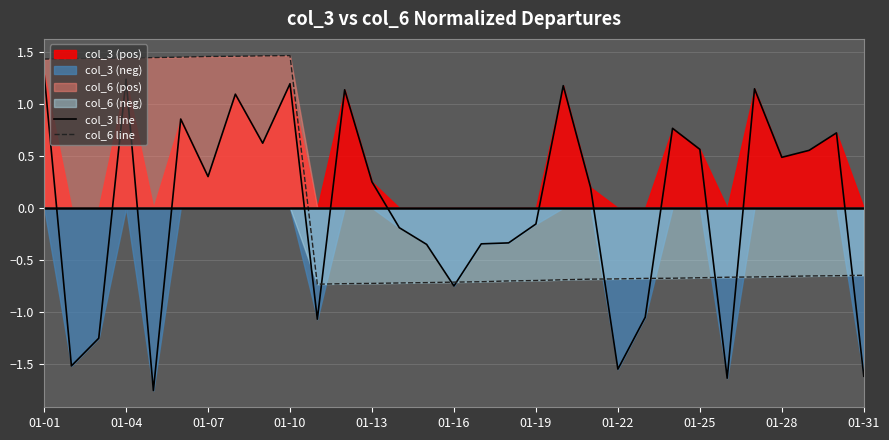

How many negative values does the col_6 line series have?

21